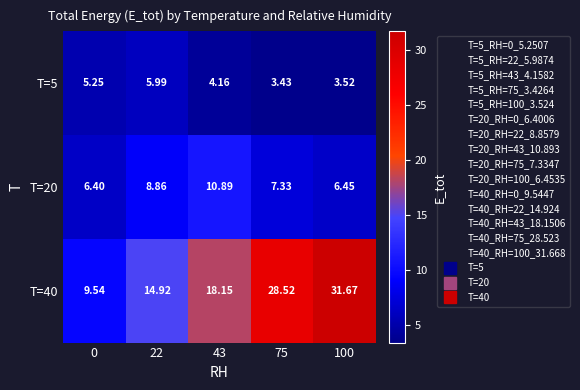

Between 75 and 100, which series saw the biggest shift?

T=40